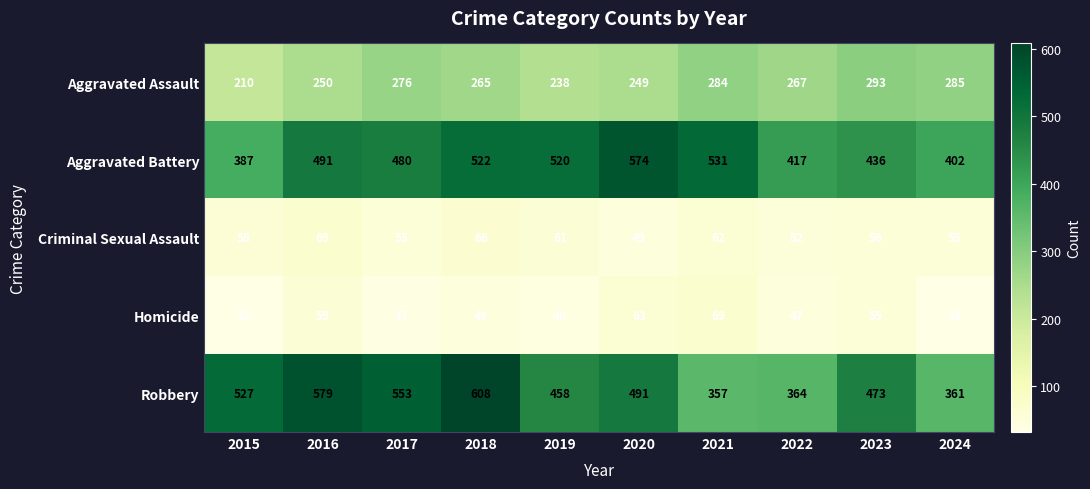

Which category has the highest value in the Robbery series?

2018